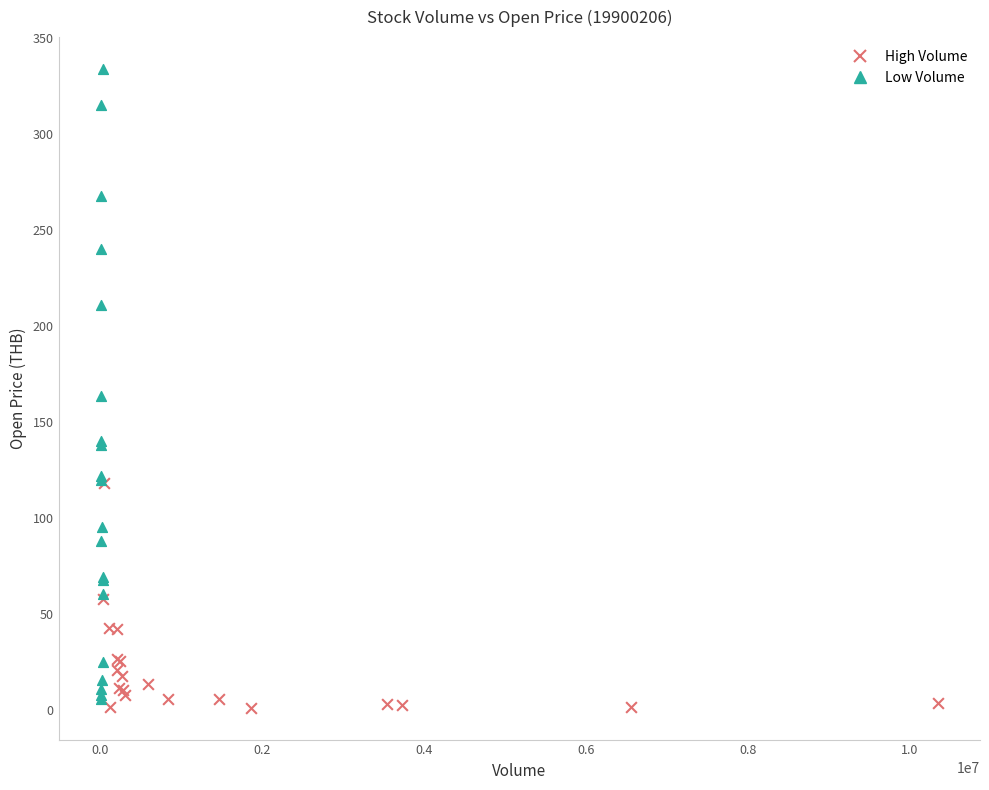

Which series has the widest spread of Y values?

Low Volume